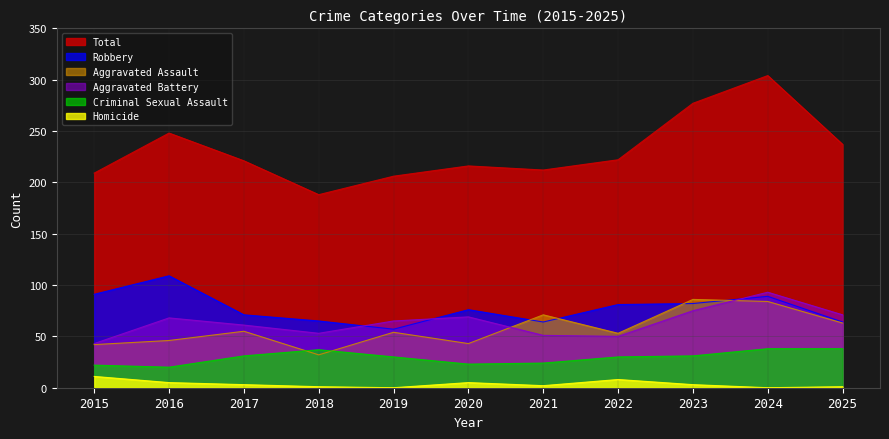

Which series has the largest total across all categories?

Total